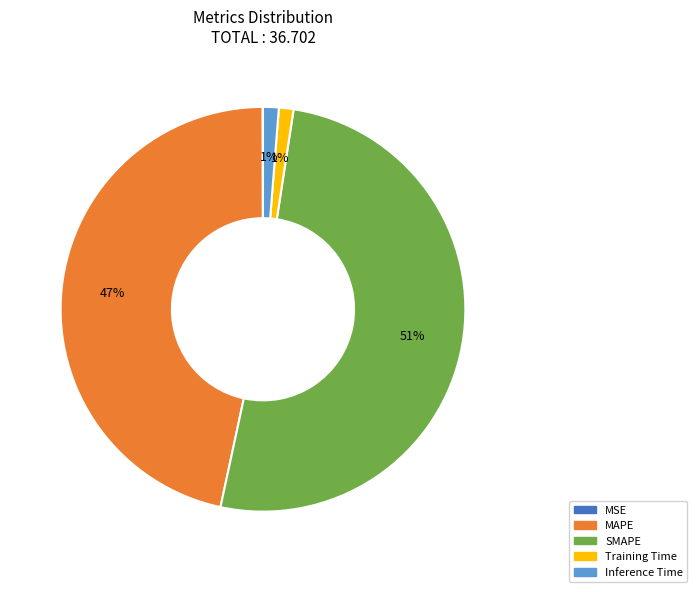

The Training Time slice represents 1% of the pie. True or false?

True